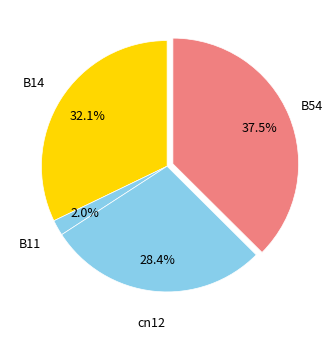

What is the largest slice in the pie chart?

B54